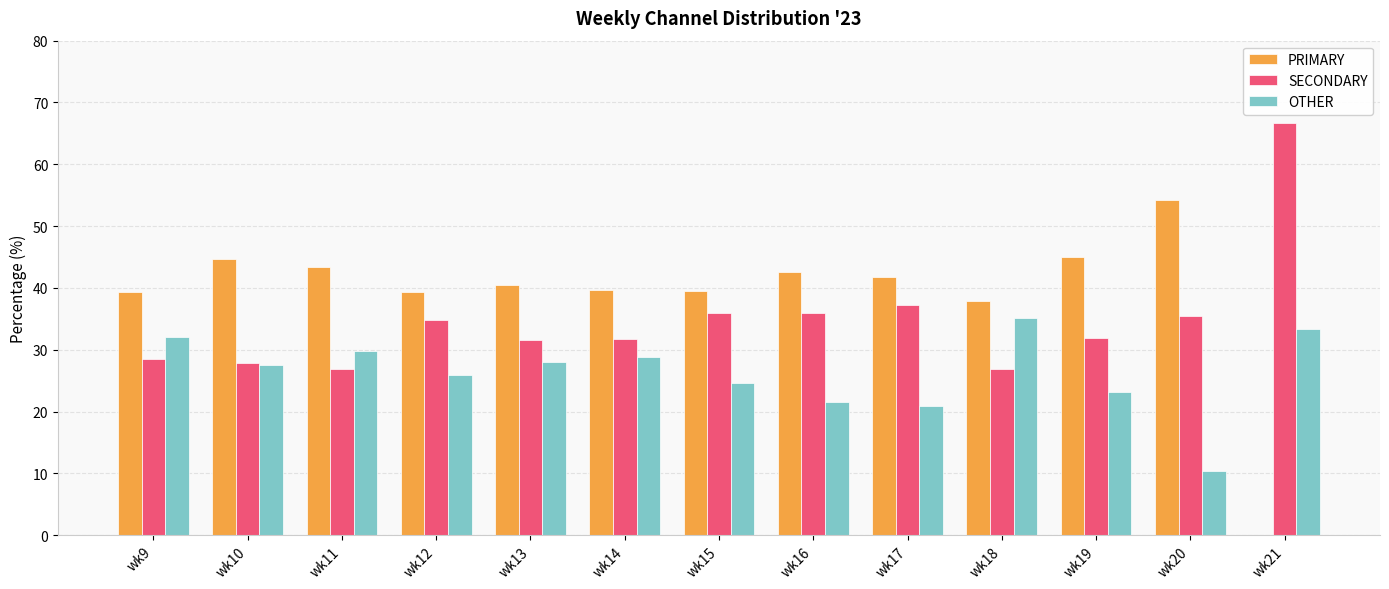

Is the value of SECONDARY at wk13 greater than the value of OTHER at wk18?

No